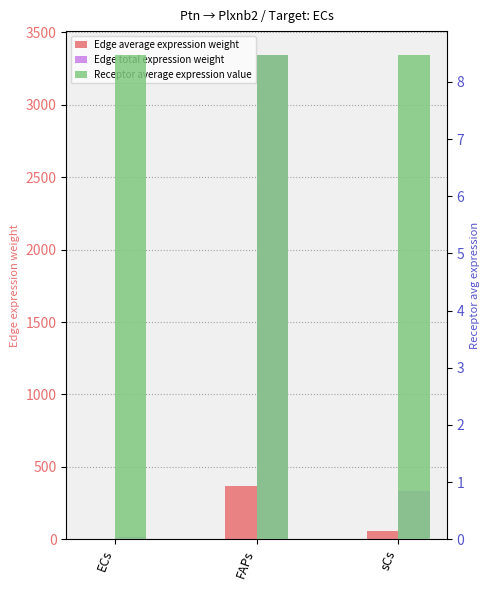

What is the minimum value shown in the chart?

1.9